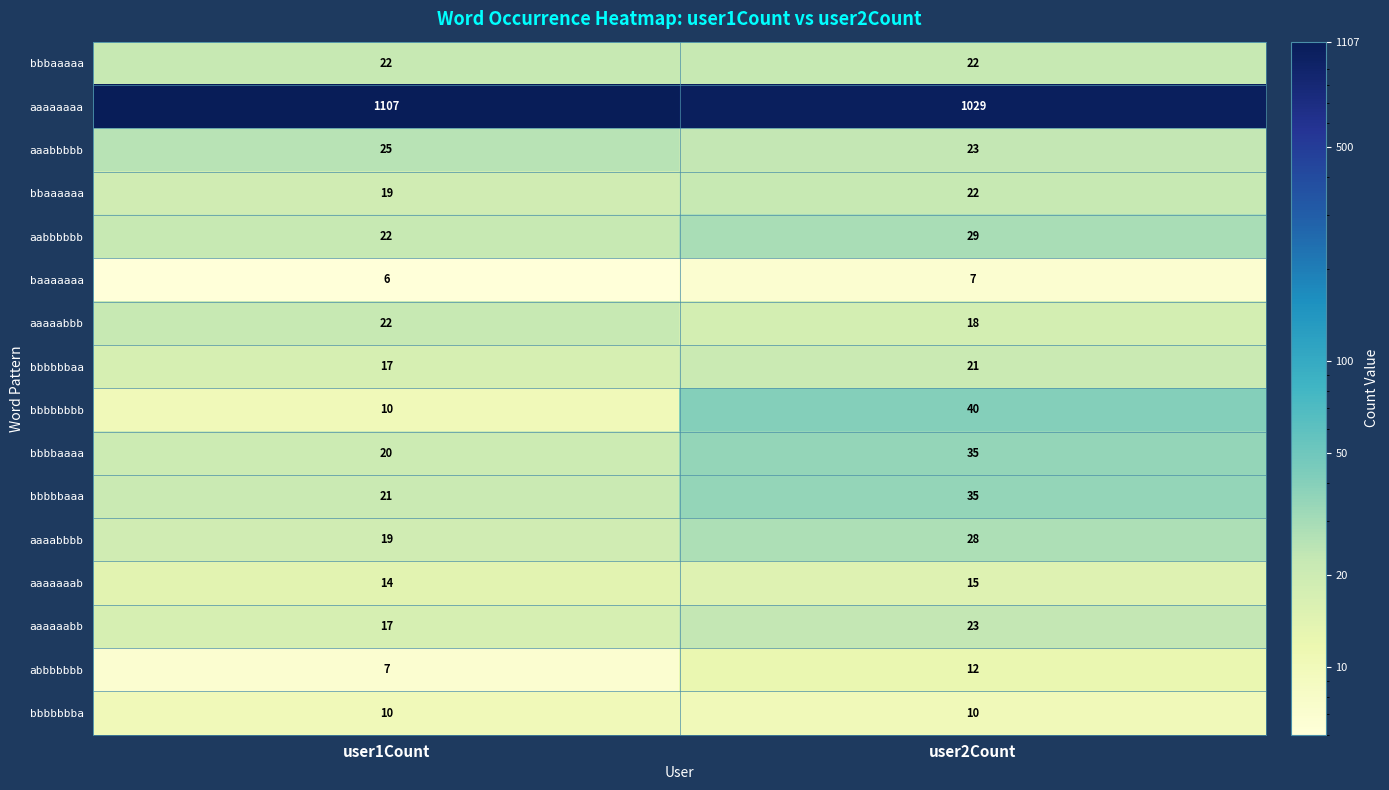

What is the sum of all aaaaabbb values?

40